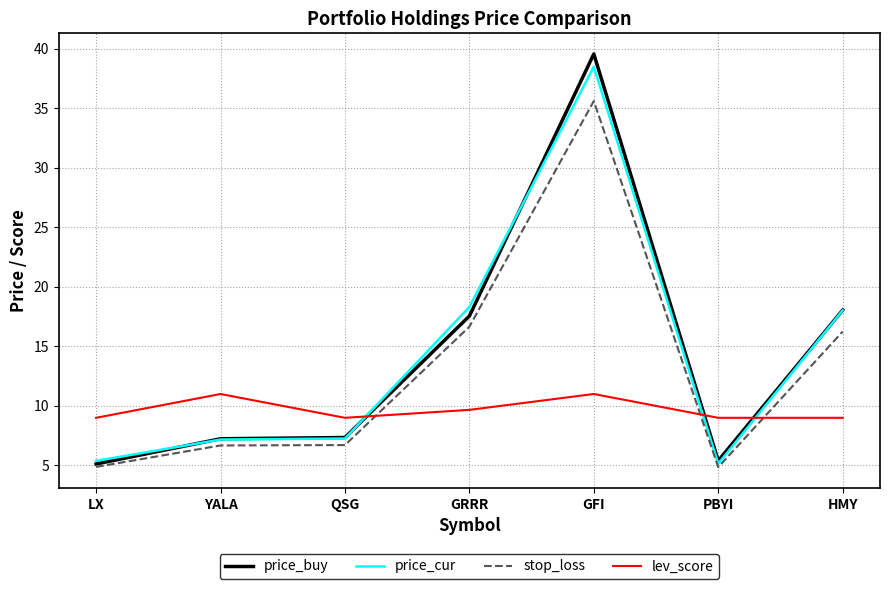

At which label is price_buy closest to 22?

HMY